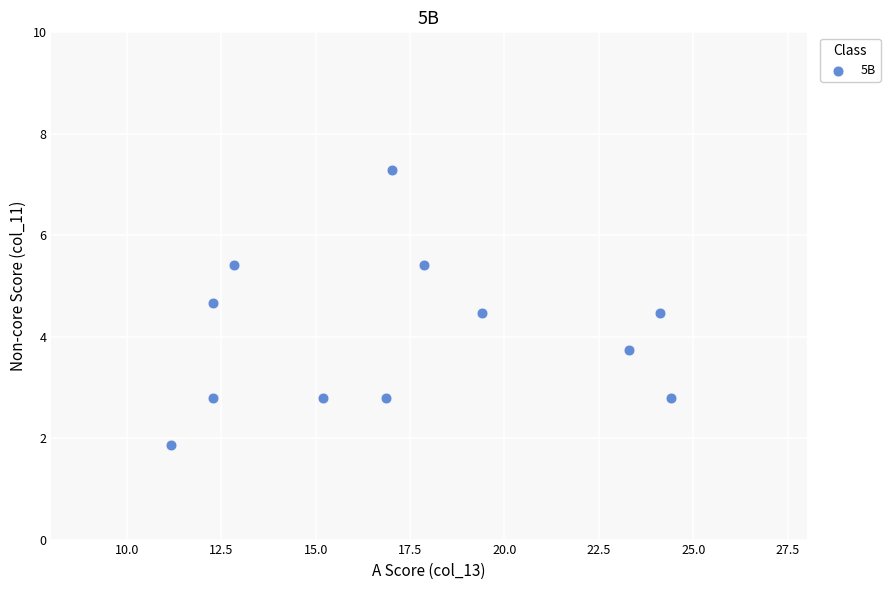

What is the range of X values (max minus min)?

13.2